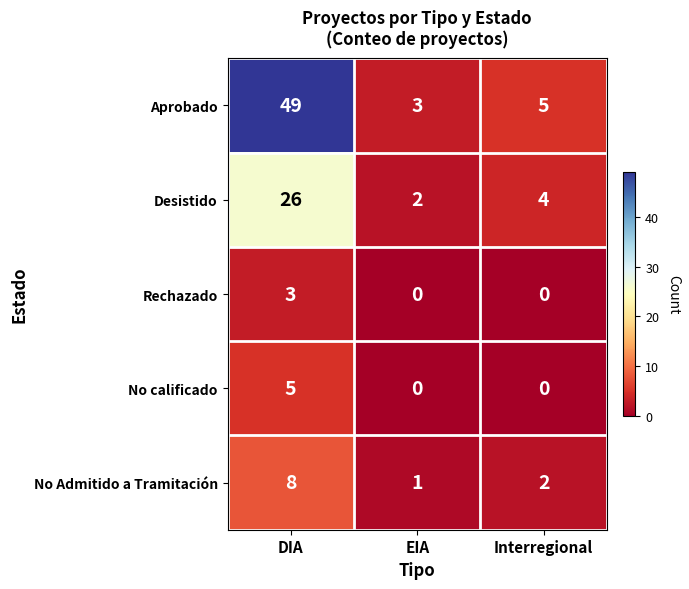

Which series has the largest total across all categories?

Aprobado